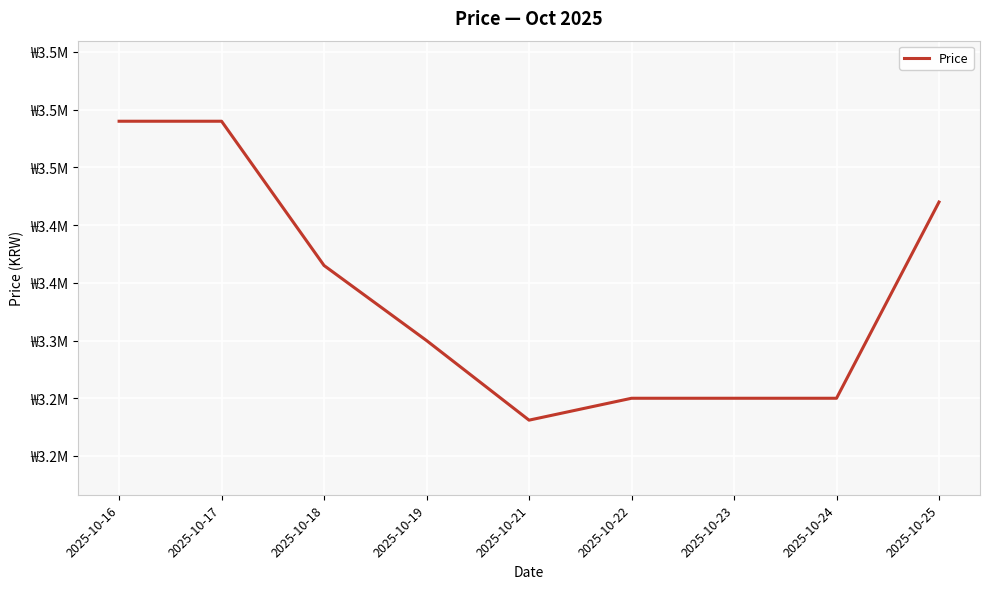

The chart shows a value of 5448209 at 2025-10-22. True or false?

False